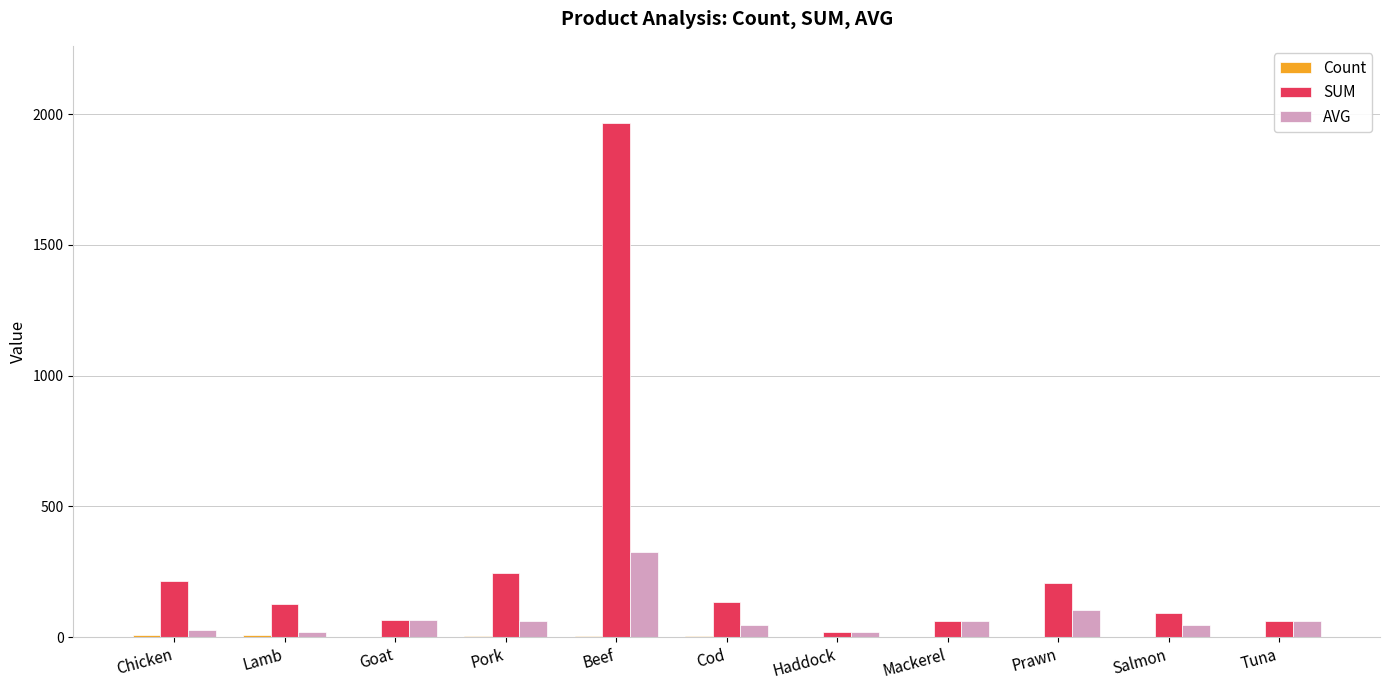

Which label corresponds to the largest value in the chart?

Beef